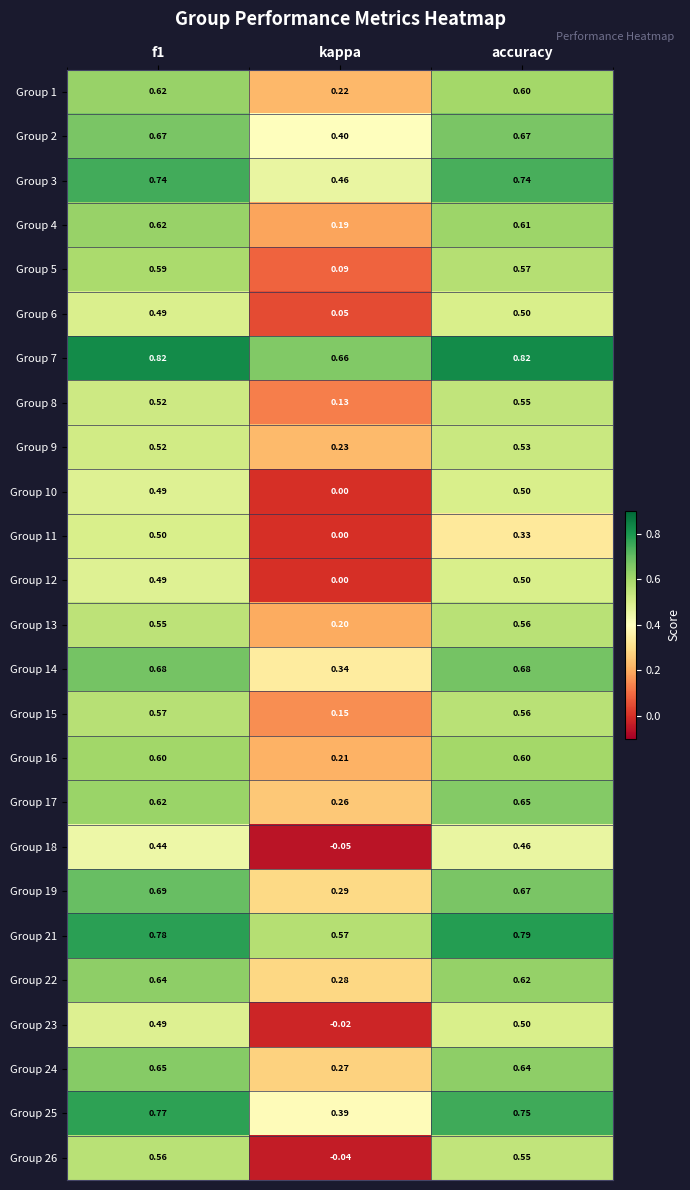

At which label does Group 17 reach its peak?

accuracy